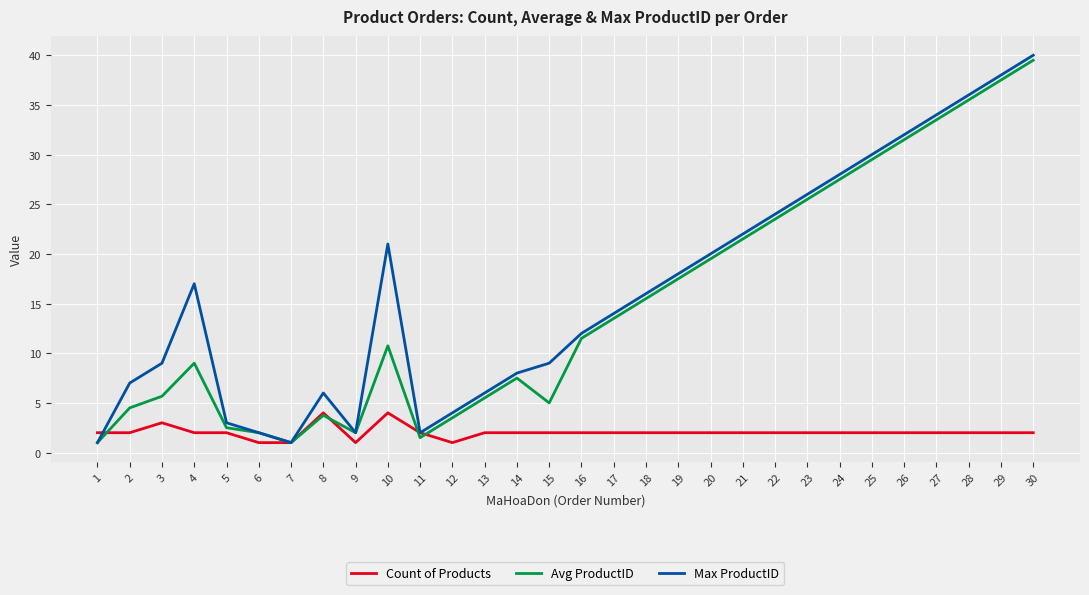

Which series changed the most between 7 and 15?

Max ProductID